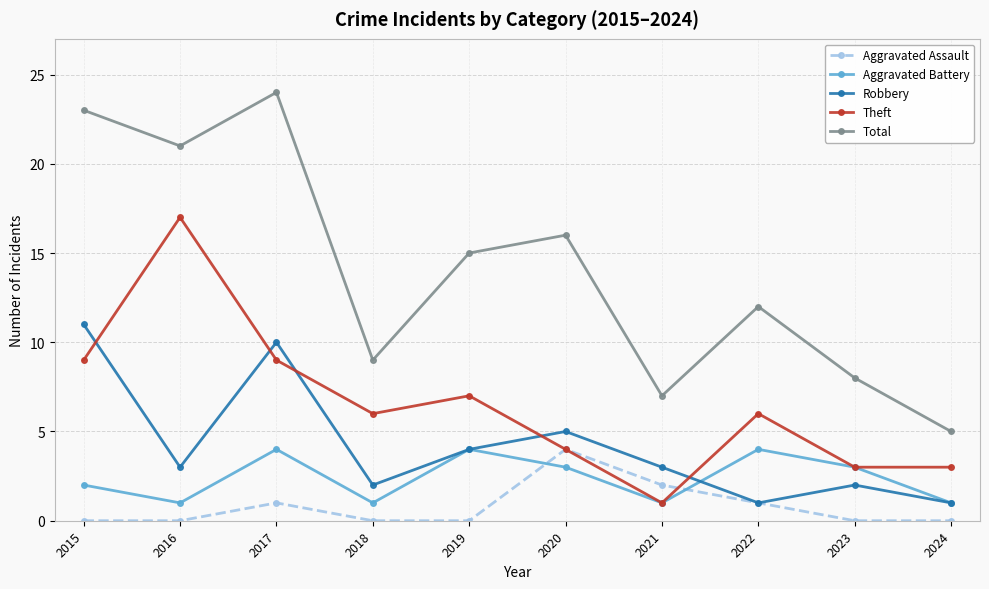

What is the value of the Total point at the 5th from the left?

15